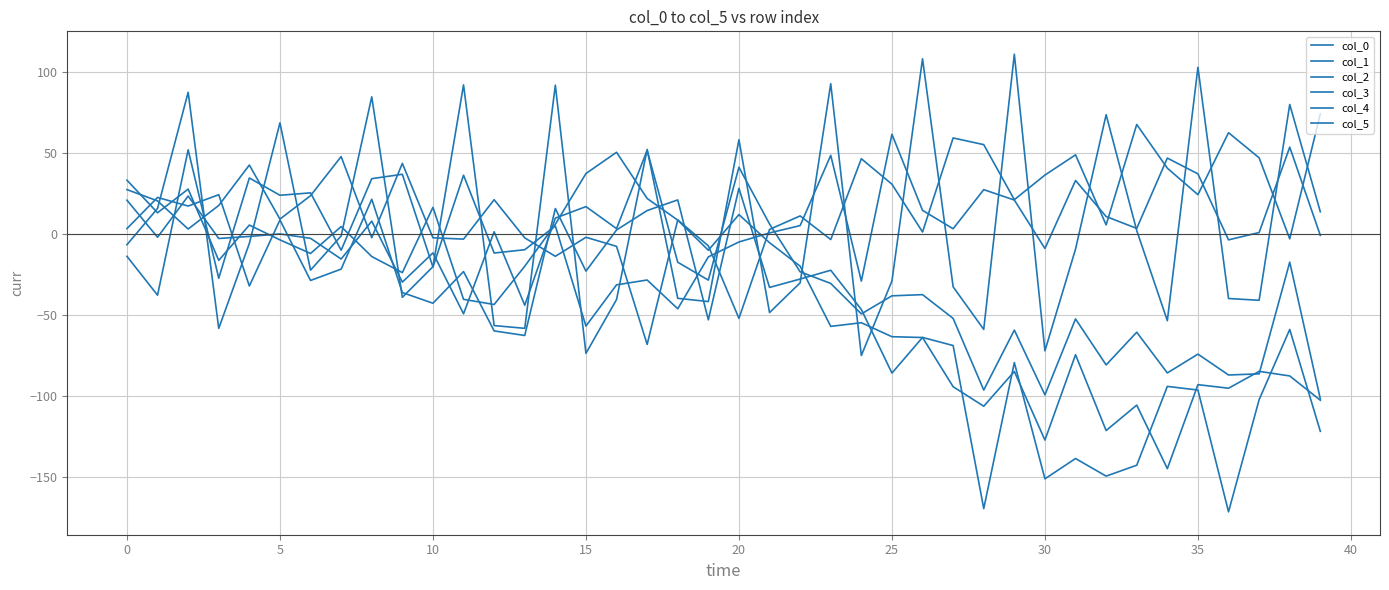

How many lines are shown in the chart?

6